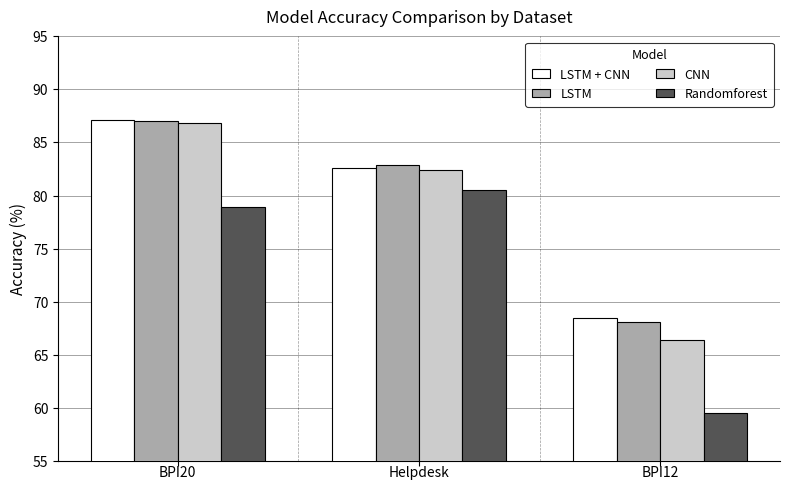

What are all the series names shown in the legend?

LSTM + CNN, LSTM, CNN, Randomforest